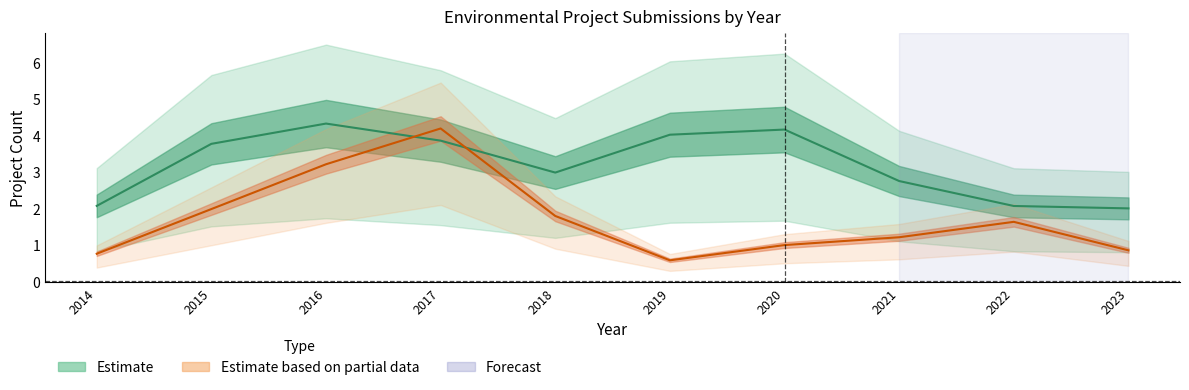

How many lines are shown in the chart?

2